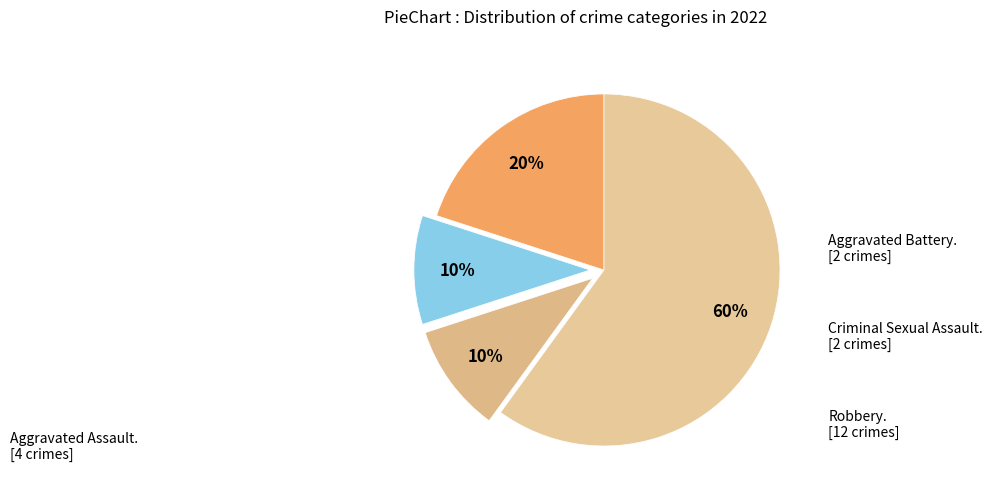

Which category has the smallest portion of the pie?

Aggravated Battery